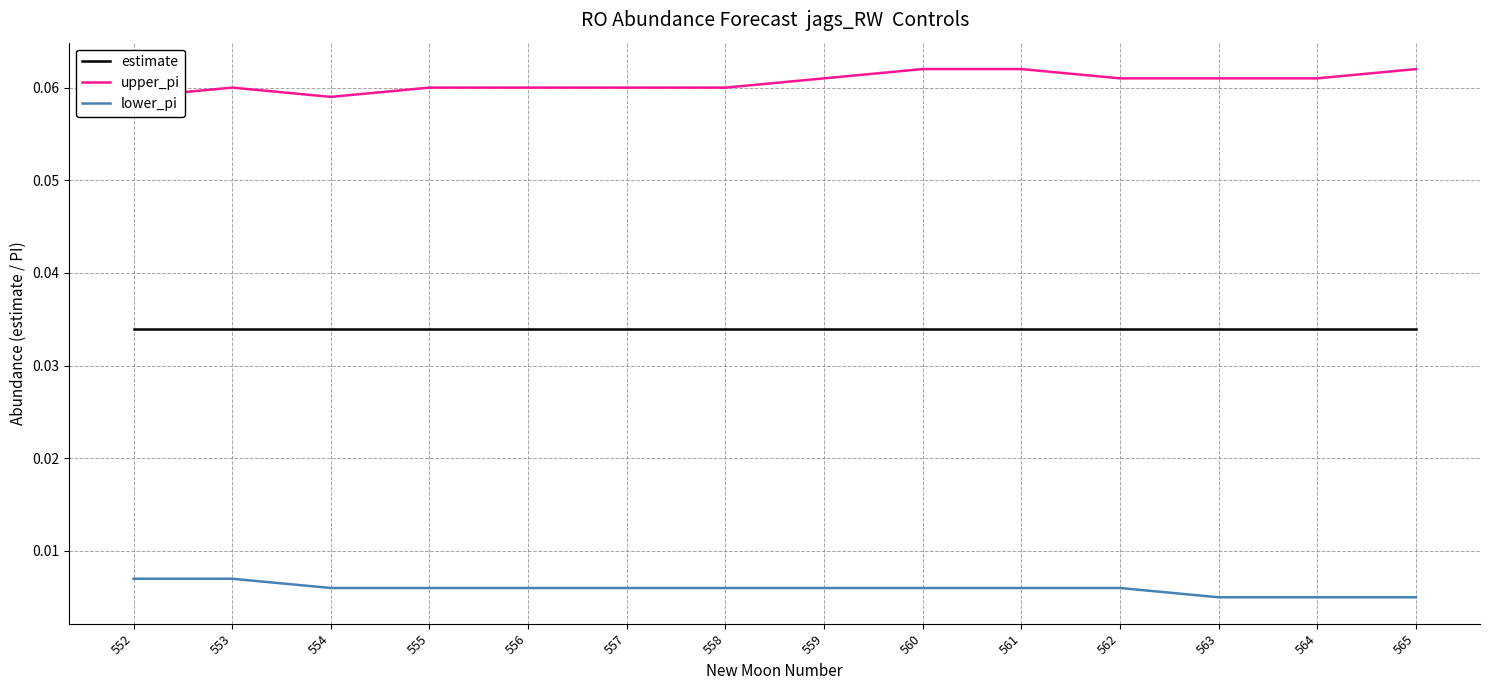

What is the total value across all series at 562?

0.1